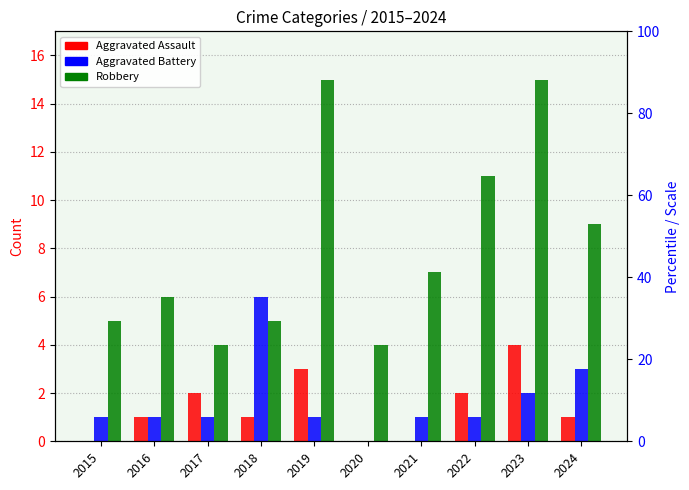

What is the difference between the maximum and second lowest values in the Robbery series?

11